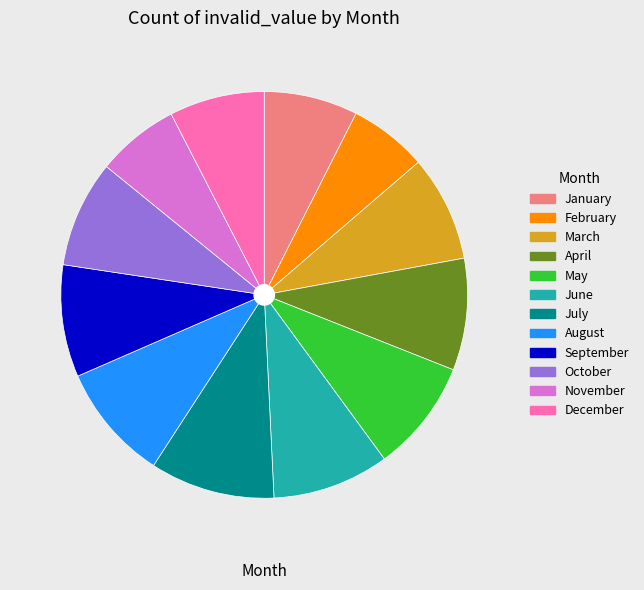

What is the largest slice in the pie chart?

July